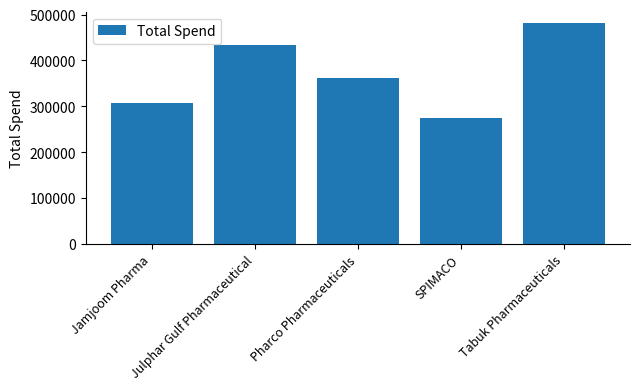

True or false: the data shows 192061.8 at Tabuk Pharmaceuticals.

False